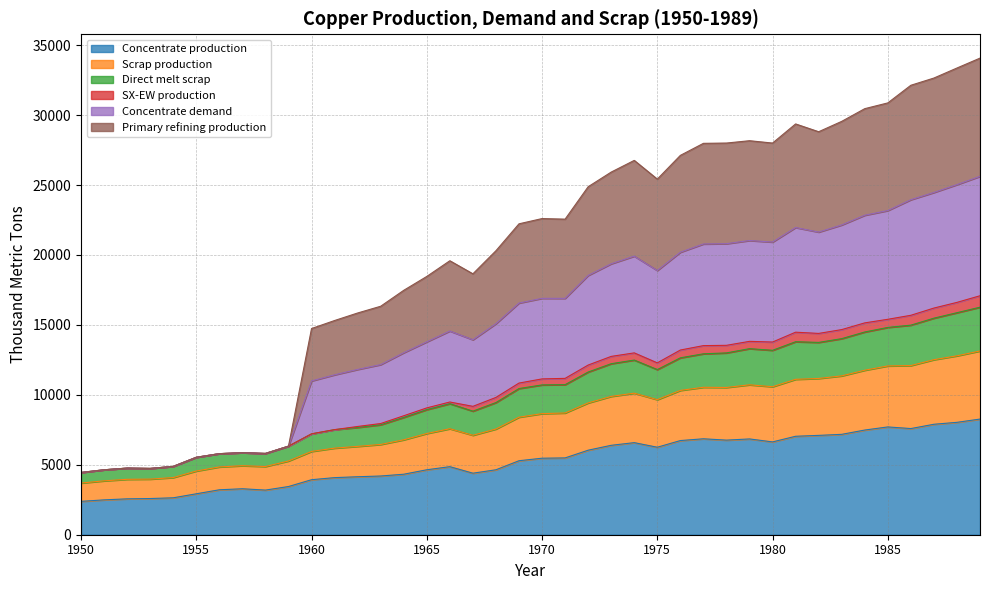

Is it true that Concentrate production equals 7706.8 at 1985?

True